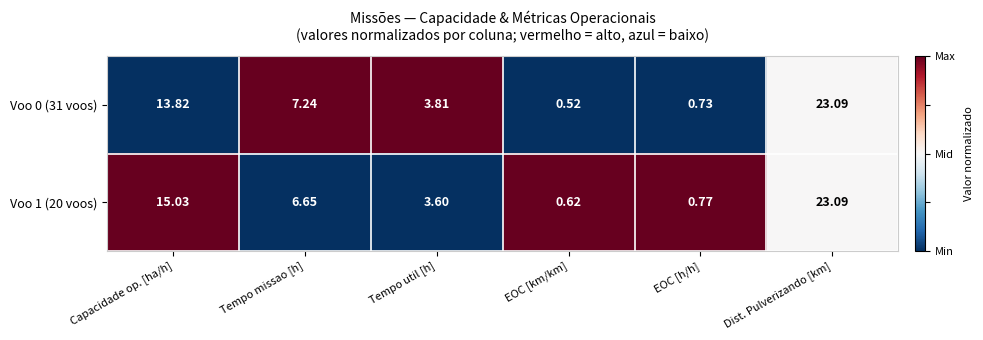

At which category does the chart reach its minimum across all series?

EOC [km/km]